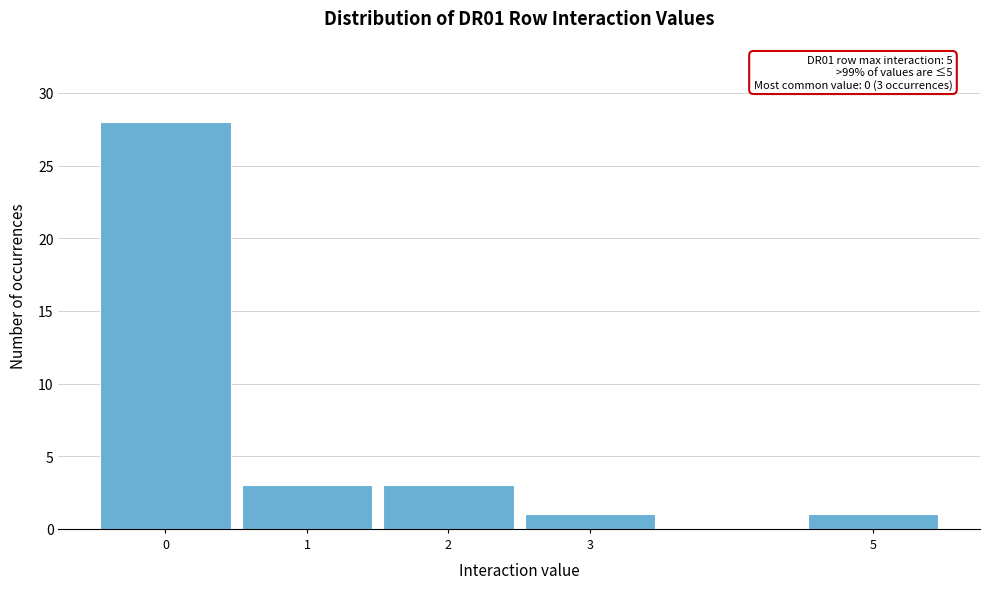

Over which range of the x-axis is the bar tallest?

-0.5 to 0.5